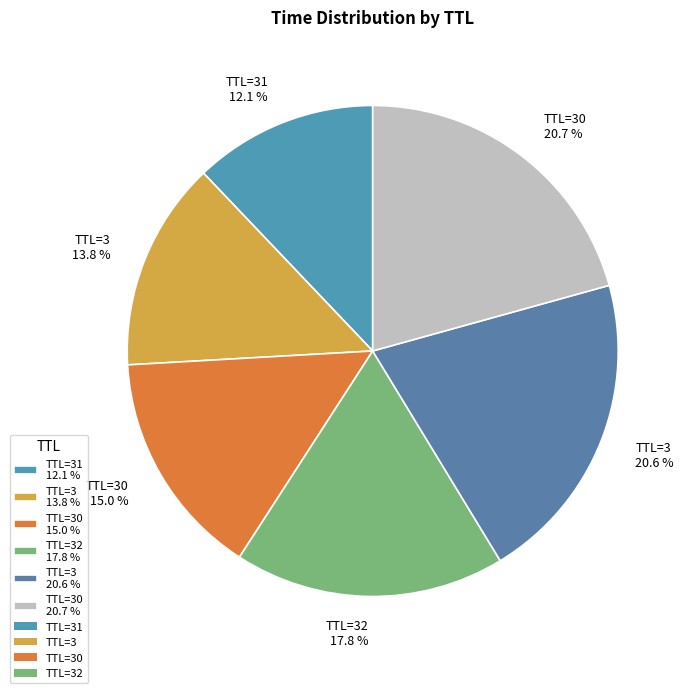

Does TTL=30 15.0 % represent more than half of the total?

No